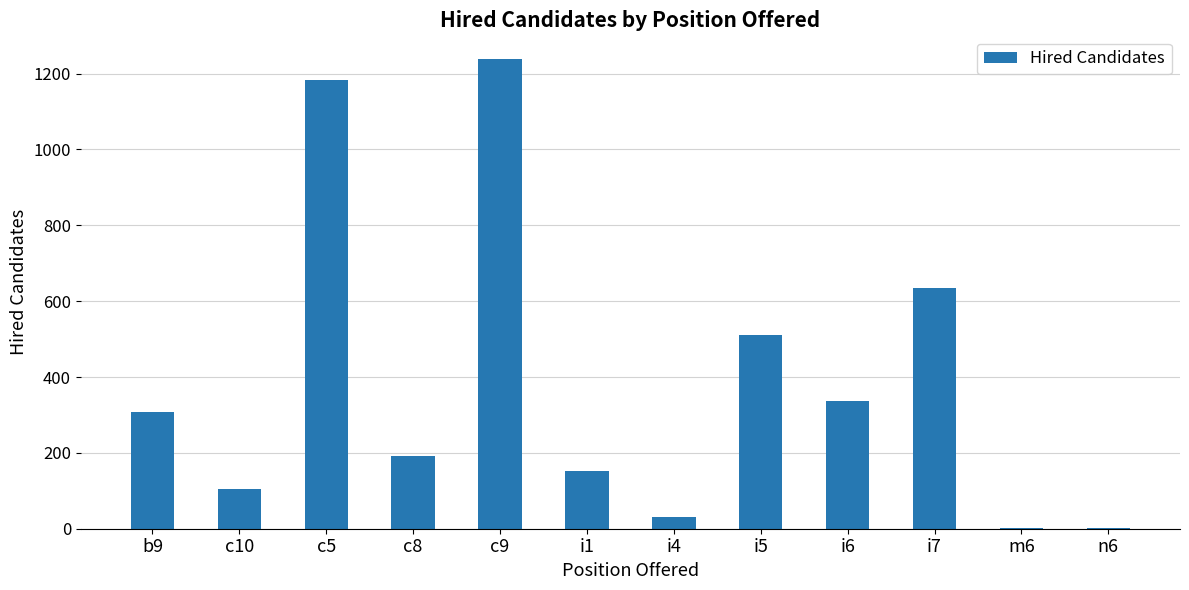

At which label is the value closest to 620?

i7